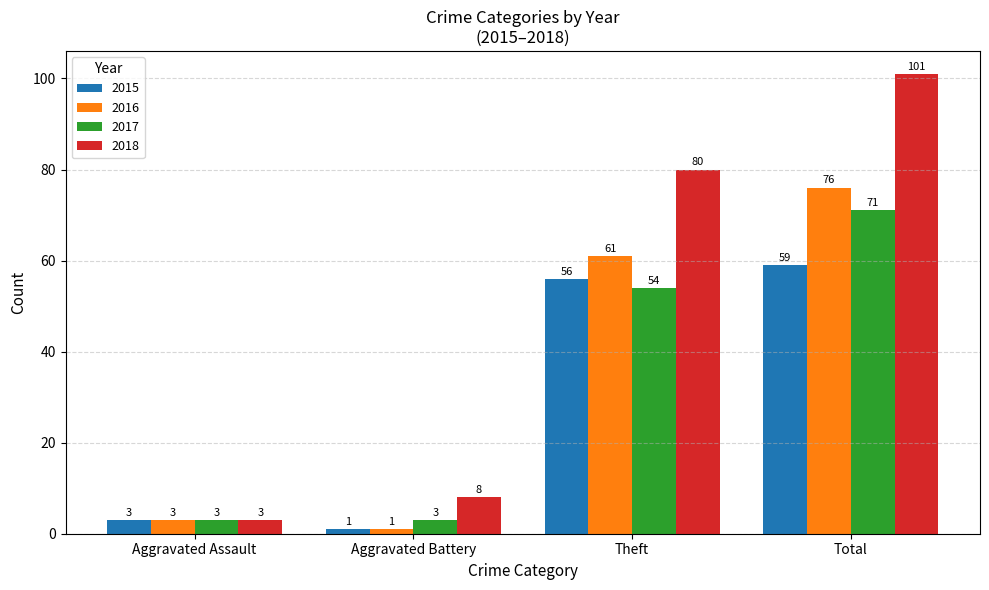

Is the value of 2016 at Theft greater than the value of 2017 at Aggravated Assault?

Yes